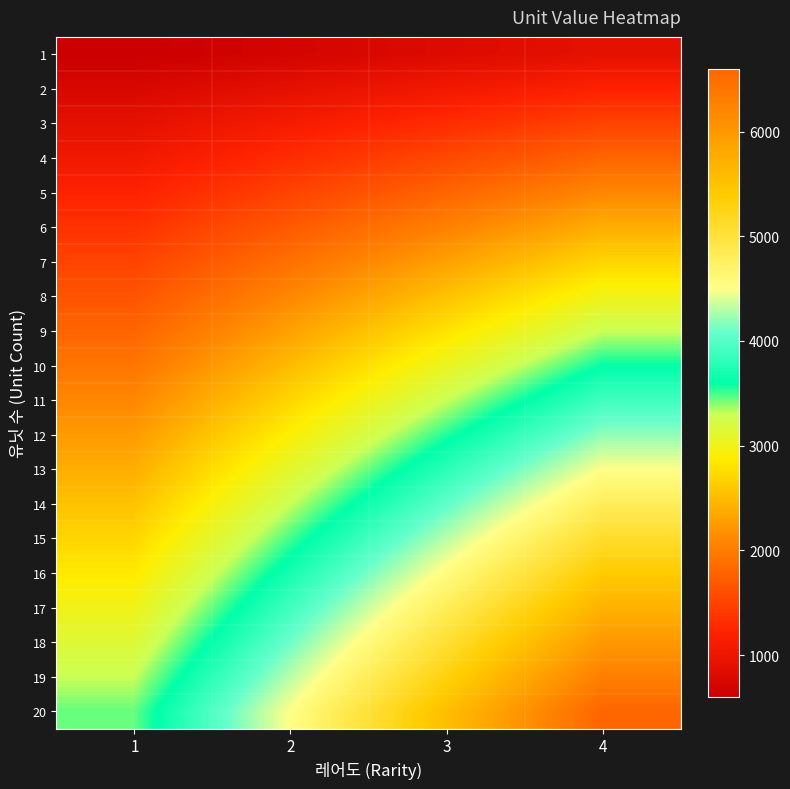

Reading left to right, extract all data points from this chart.

1: 1=600	2=700	3=800	4=900
2: 1=750	2=900	3=1050	4=1200
3: 1=900	2=1100	3=1300	4=1500
4: 1=1050	2=1300	3=1550	4=1800
5: 1=1200	2=1500	3=1800	4=2100
6: 1=1350	2=1700	3=2050	4=2400
7: 1=1500	2=1900	3=2300	4=2700
8: 1=1650	2=2100	3=2550	4=3000
9: 1=1800	2=2300	3=2800	4=3300
10: 1=1950	2=2500	3=3050	4=3600
11: 1=2100	2=2700	3=3300	4=3900
12: 1=2250	2=2900	3=3550	4=4200
13: 1=2400	2=3100	3=3800	4=4500
14: 1=2550	2=3300	3=4050	4=4800
15: 1=2700	2=3500	3=4300	4=5100
16: 1=2850	2=3700	3=4550	4=5400
17: 1=3000	2=3900	3=4800	4=5700
18: 1=3150	2=4100	3=5050	4=6000
19: 1=3300	2=4300	3=5300	4=6300
20: 1=3450	2=4500	3=5550	4=6600